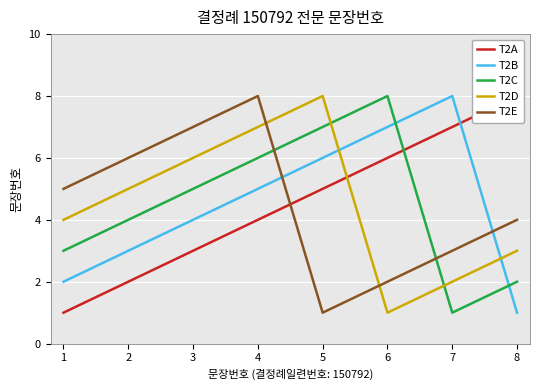

What is the approximate value of T2D at 2?

5